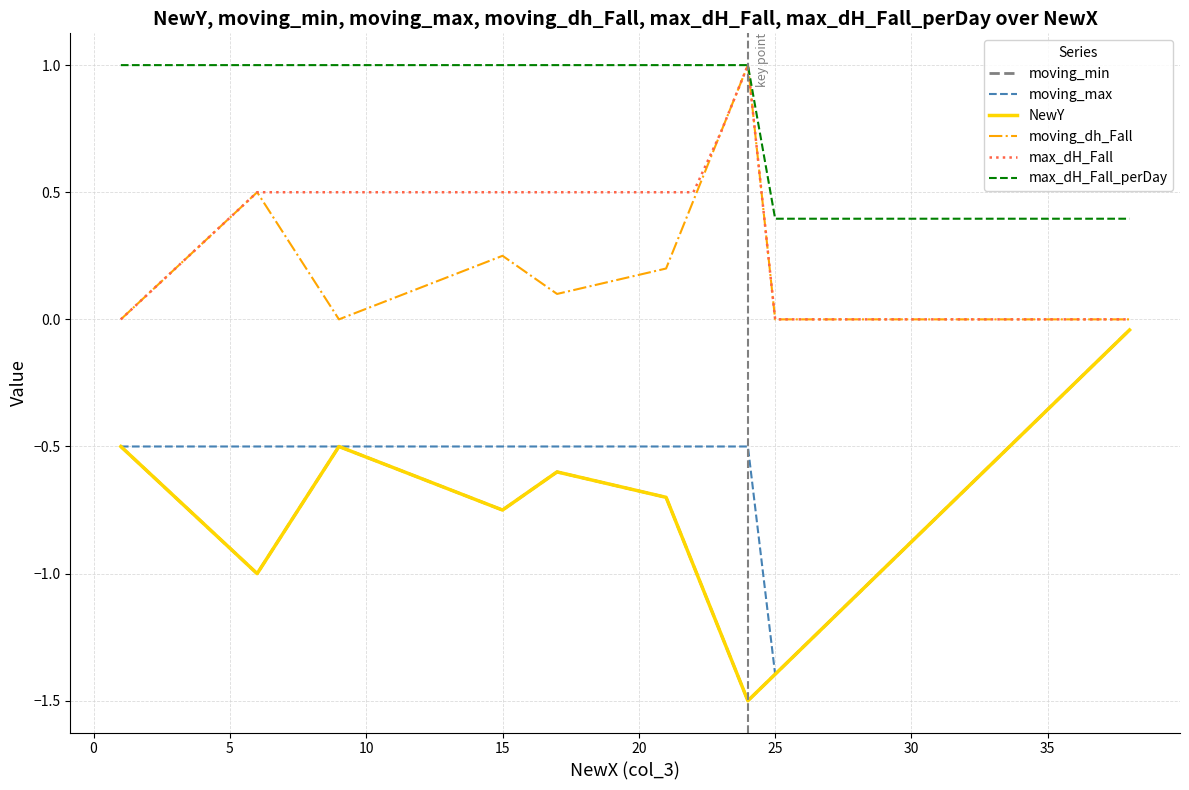

Does the chart have visible grid lines?

Yes